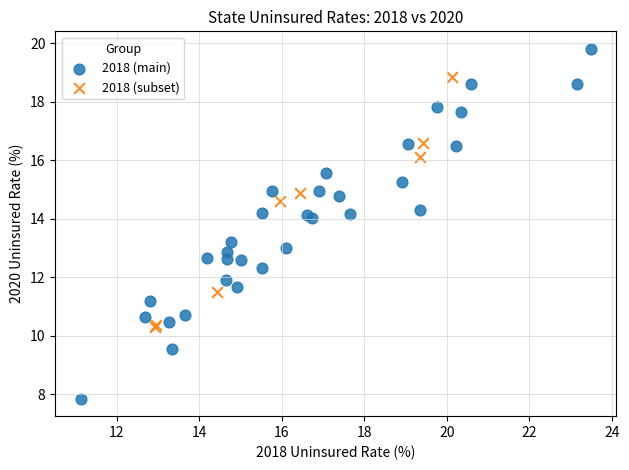

Which series contains the highest Y value?

2018 (main)